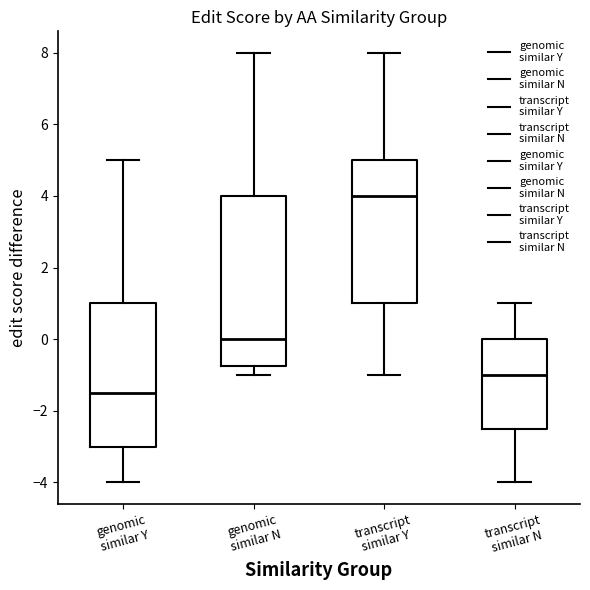

Comparing the boxes themselves (not the whiskers), which one is the tallest?

genomic similar N